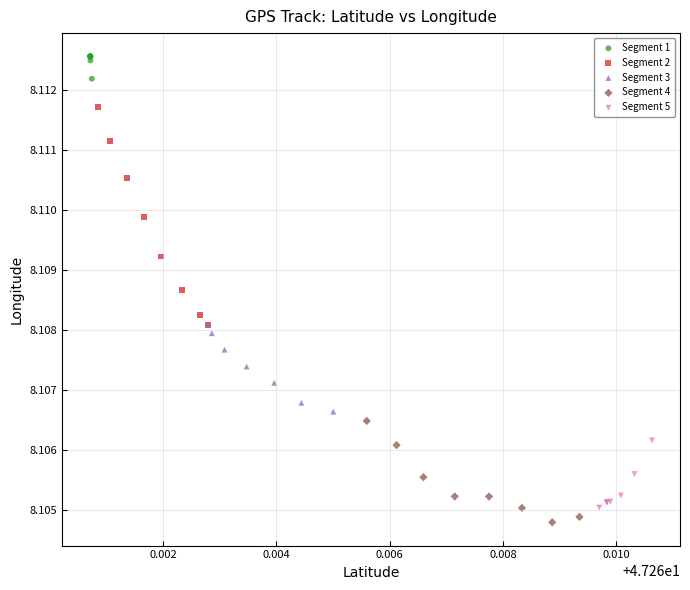

What are all the series names shown in the legend?

Segment 1, Segment 2, Segment 3, Segment 4, Segment 5